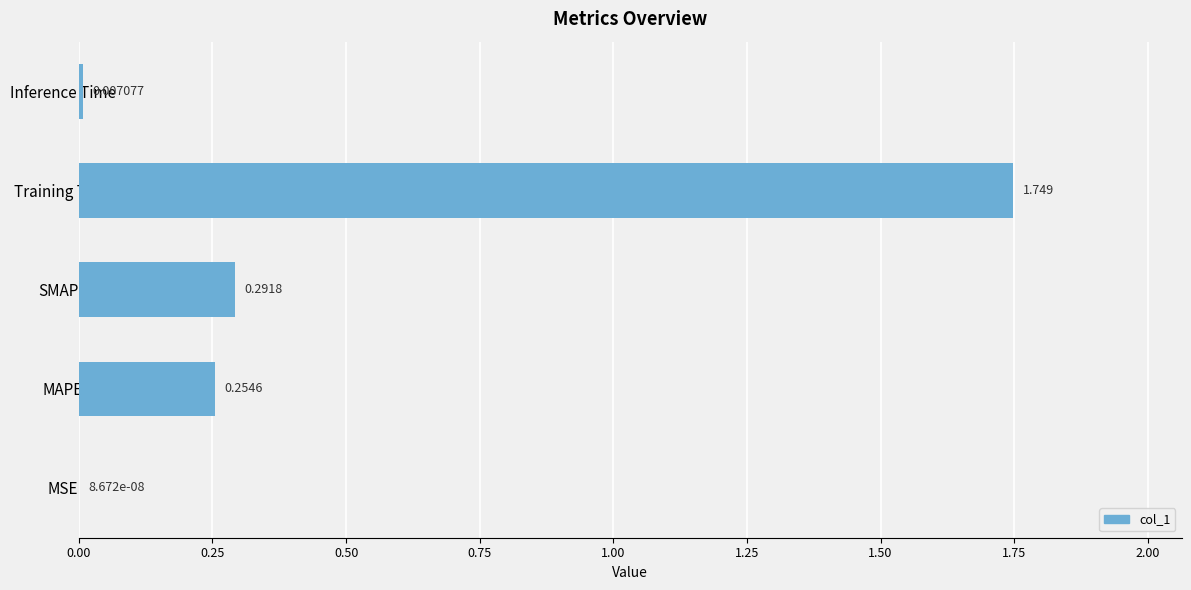

At which category does the chart reach its peak across all series?

Training Time